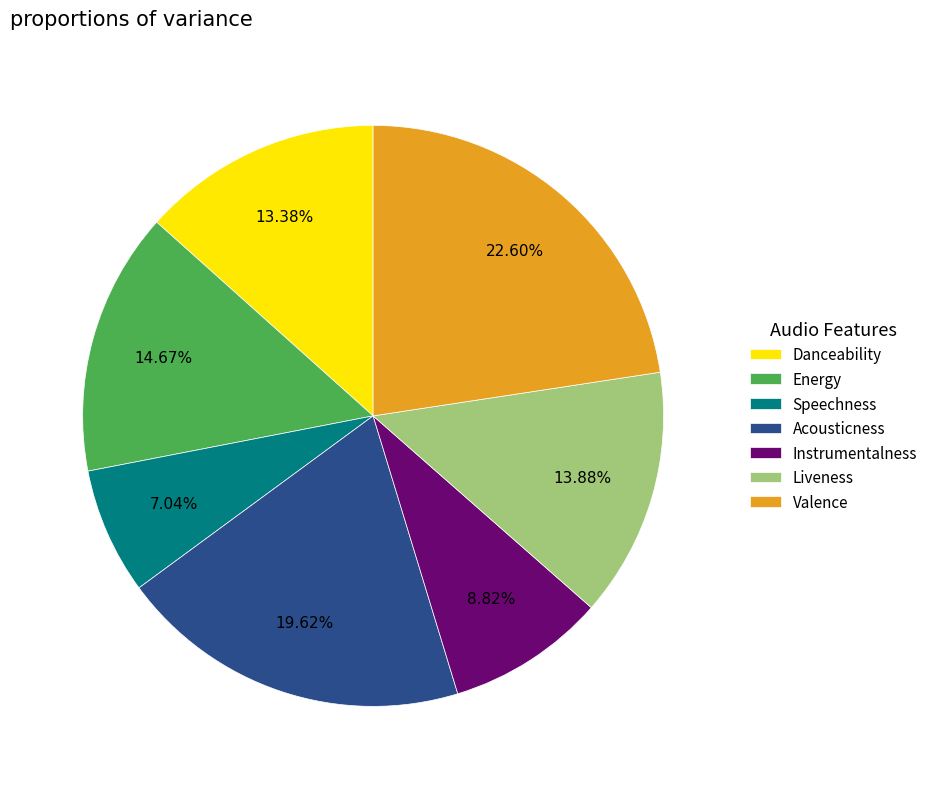

Is there a majority slice in this chart?

No